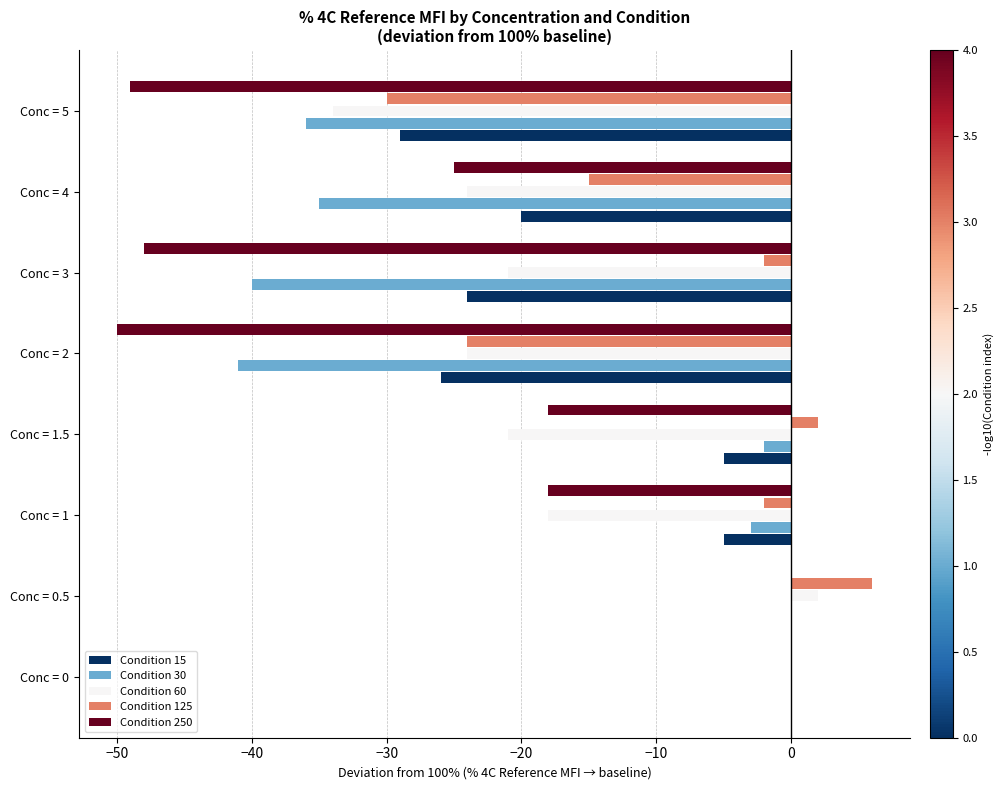

Between Conc = 1 and Conc = 2, which series saw the biggest shift?

Condition 30